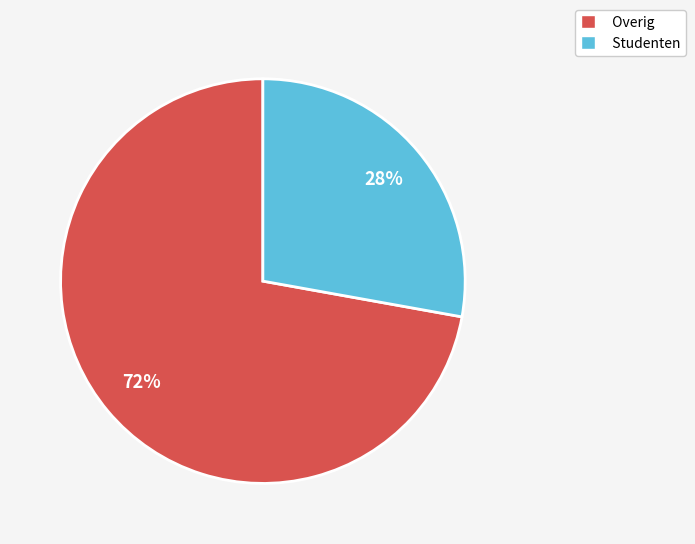

Is the sum of Overig and Studenten greater than half?

Yes